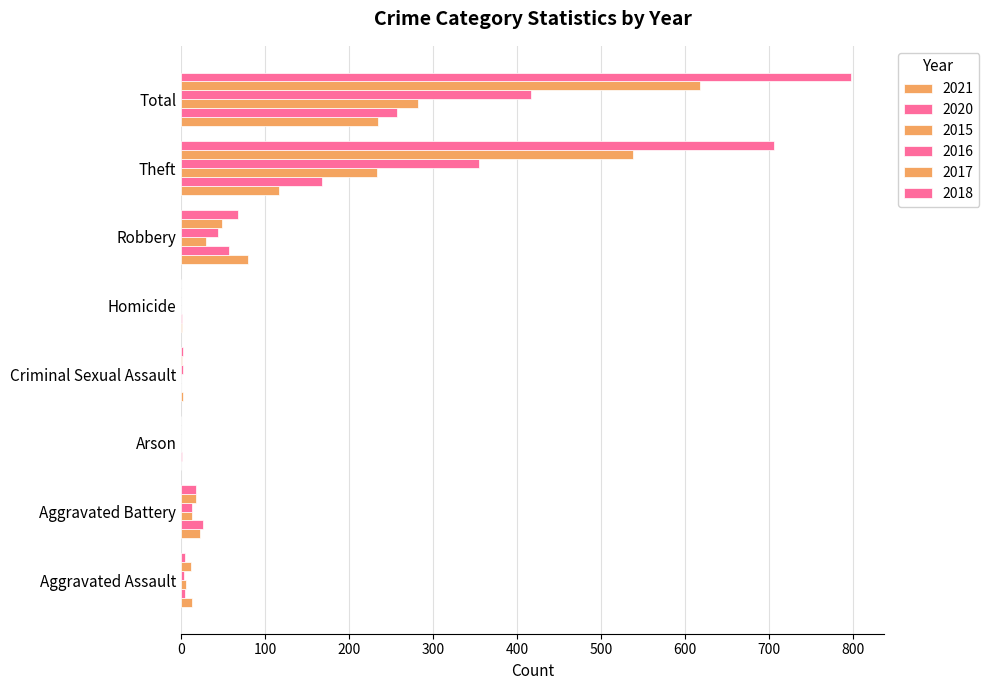

What position from the right is Aggravated Assault?

8